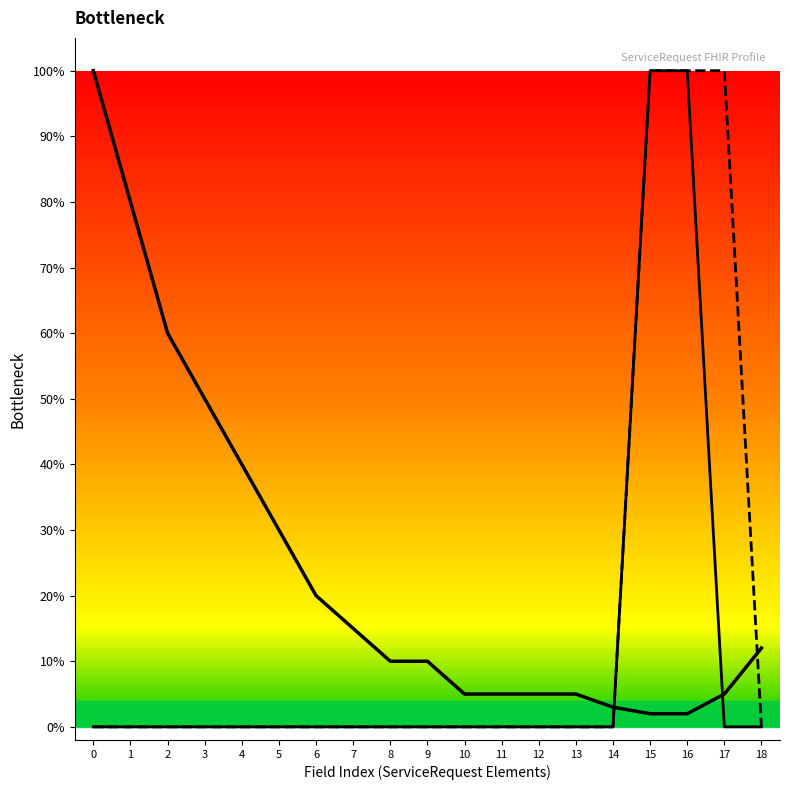

Is it true that Min equals 0 at 17?

False